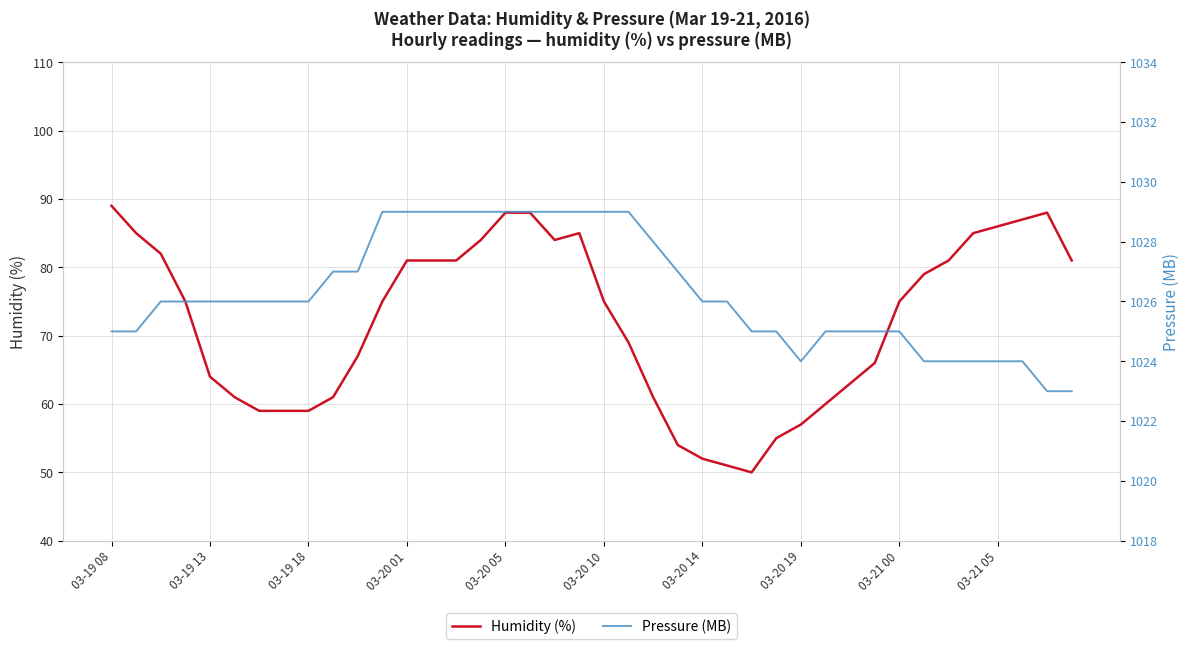

Is it true that Humidity (%) equals 120 at 03-20 10?

False